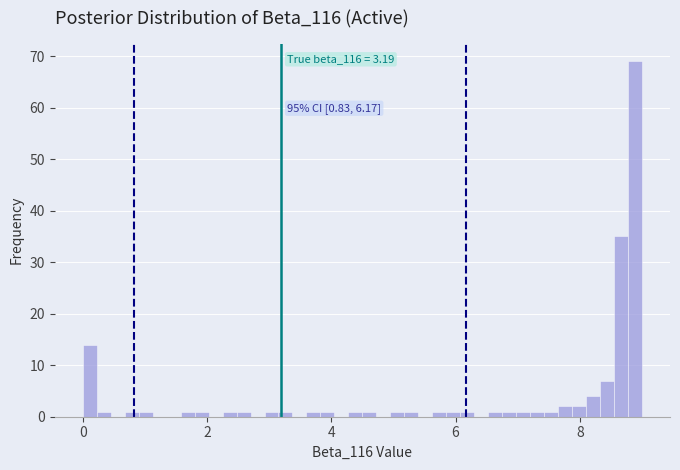

Around what value on the x-axis is the tallest bar? Give the approximate position of its centre, as read against the axis.

8.8